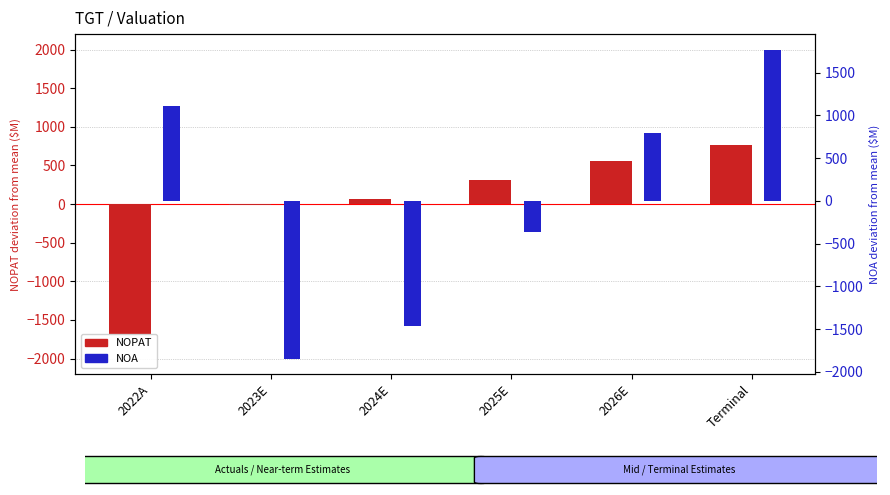

How many positive values does the NOA (centered) series have?

3